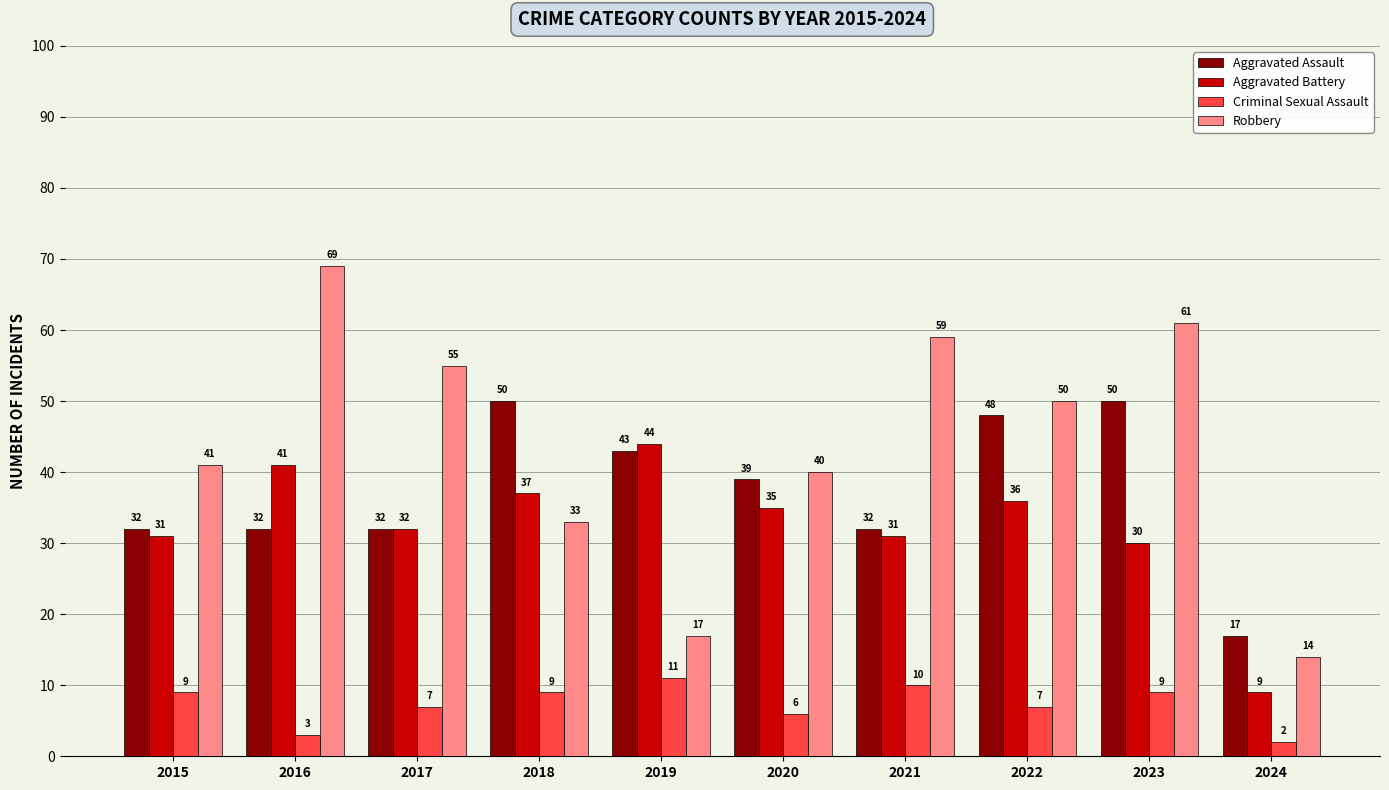

How many bars are there in each group?

4